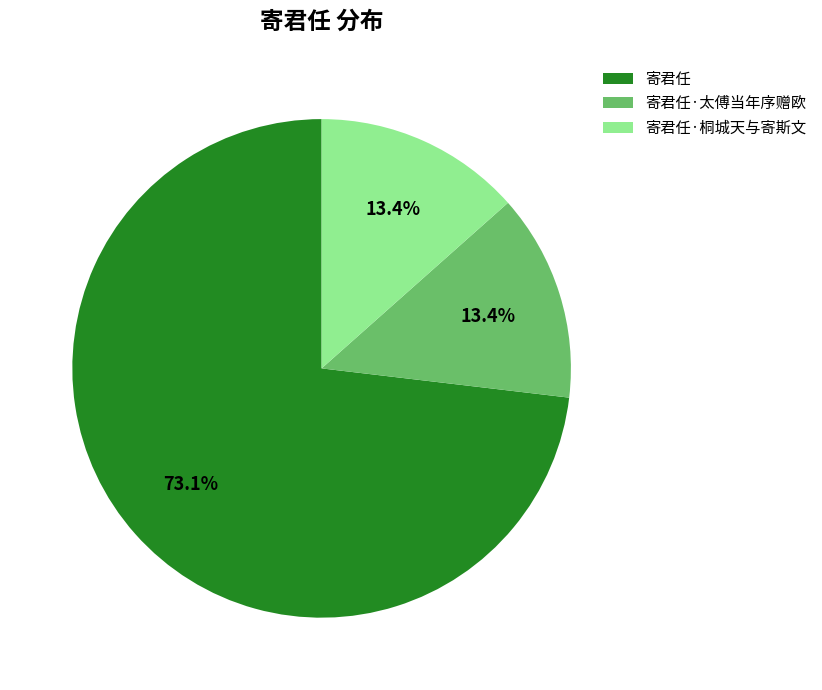

Which category accounts for the majority?

寄君任